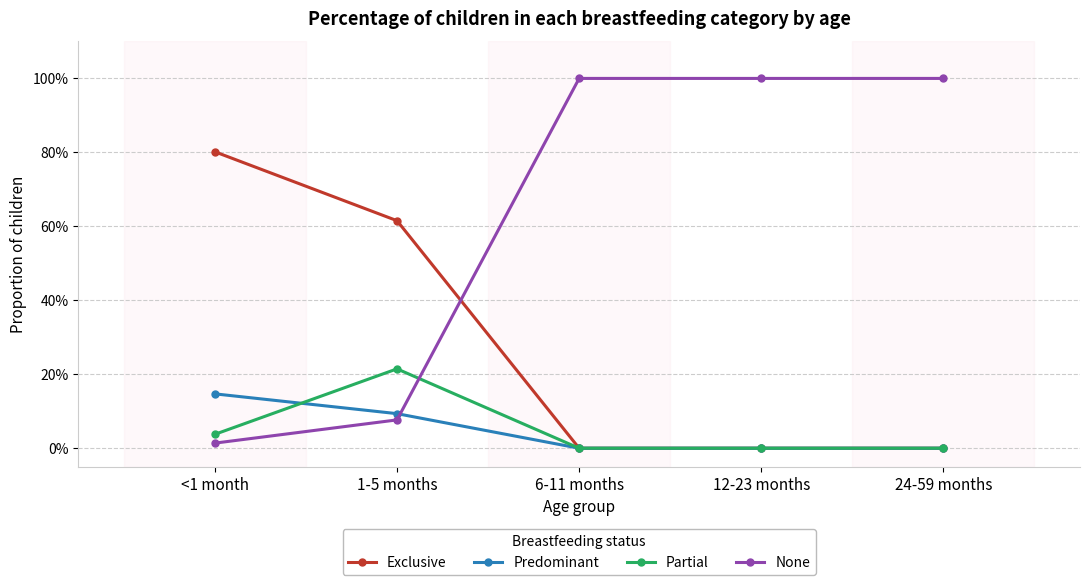

Between 6-11 months and 24-59 months, which series saw the biggest shift?

Exclusive